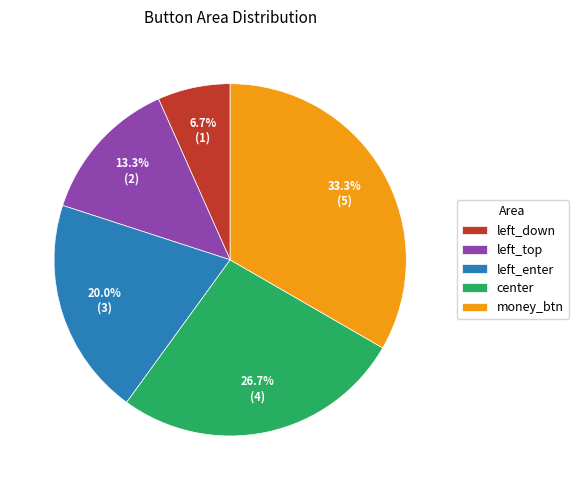

To the nearest percent, what is the combined percentage of left_down and left_enter?

27%